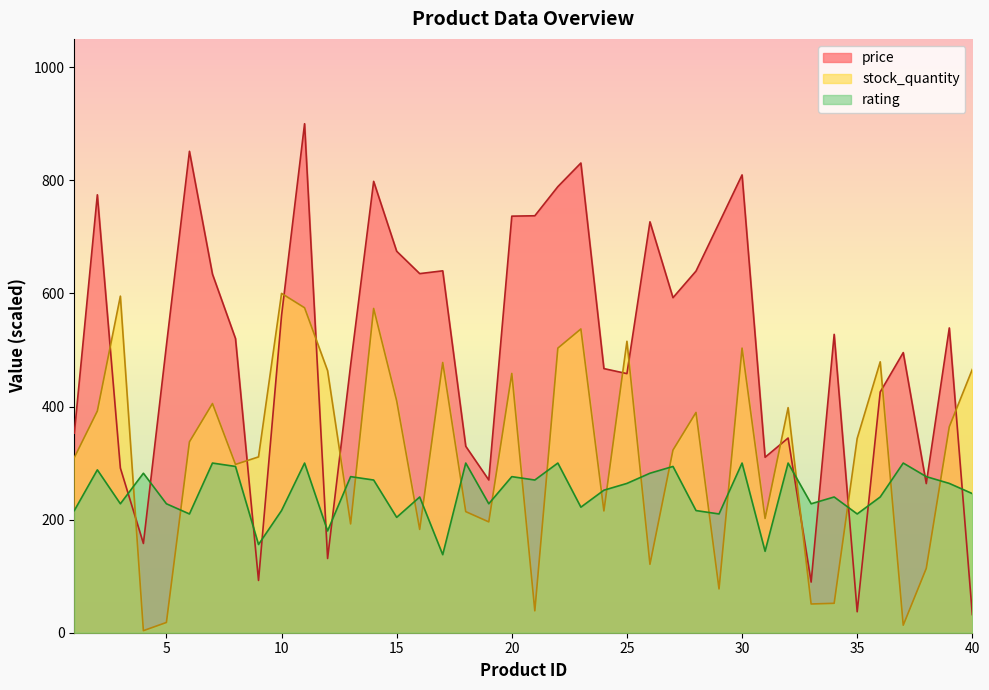

At how many categories does at least one series exceed 315?

34